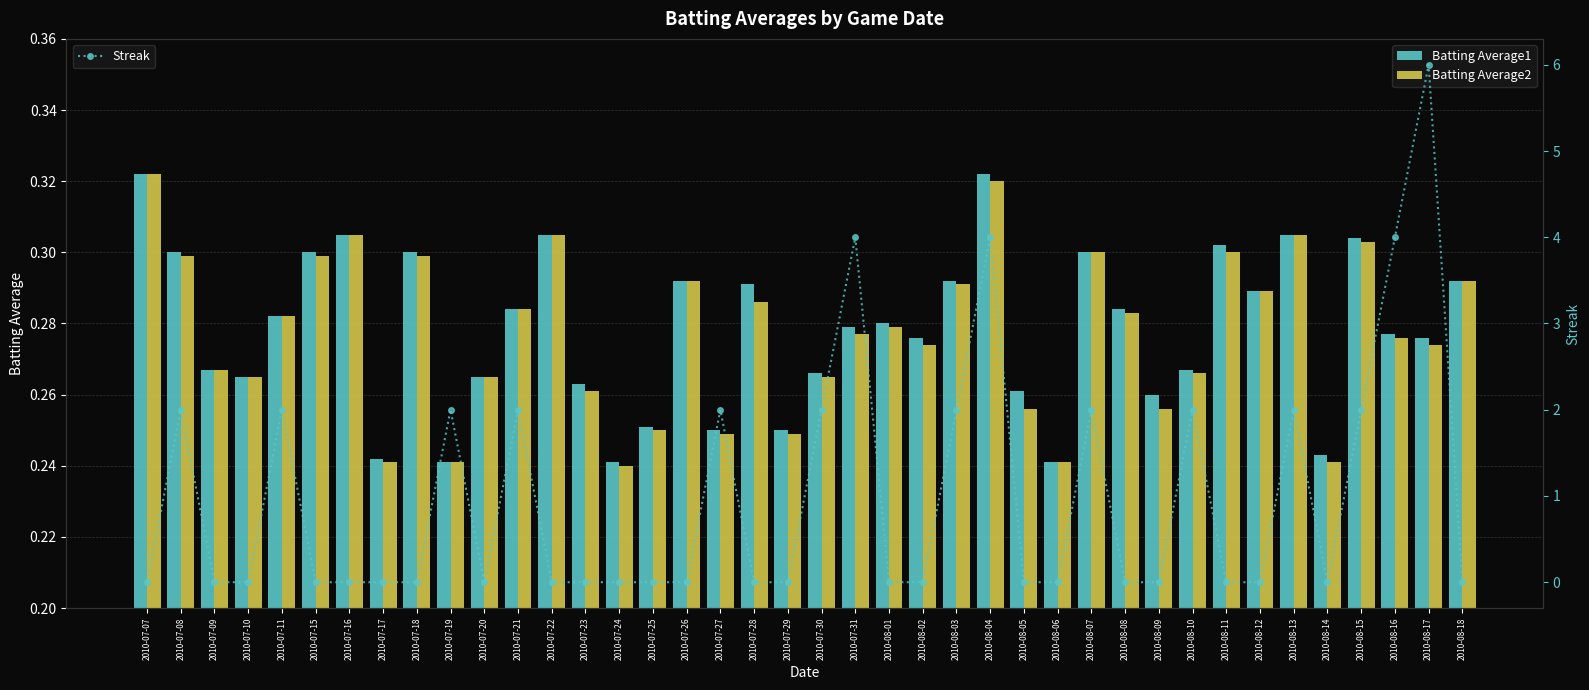

What is the minimum value for Batting Average1?

0.2